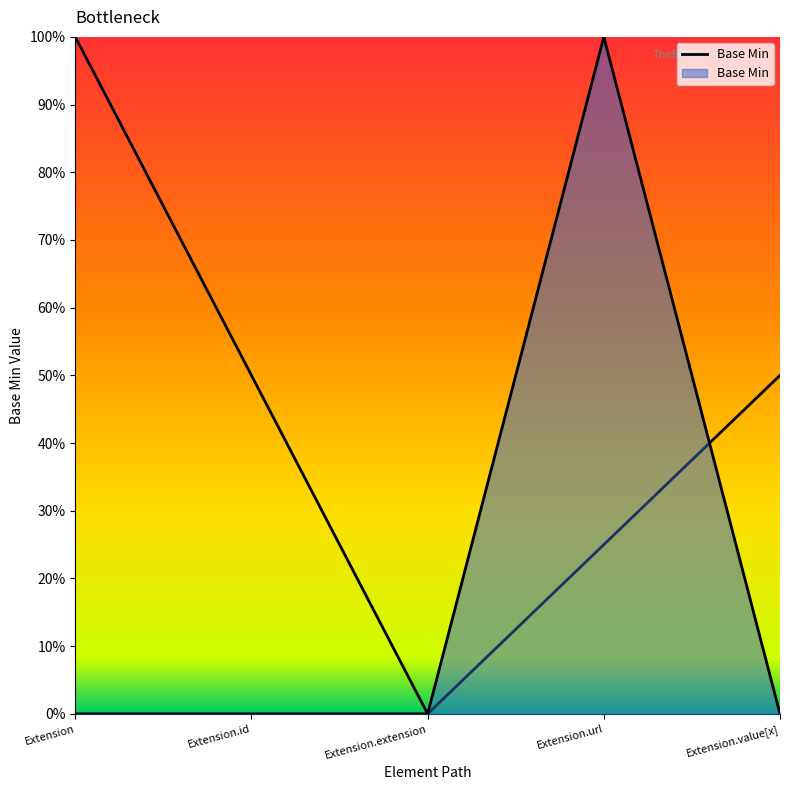

How many lines are shown in the chart?

1